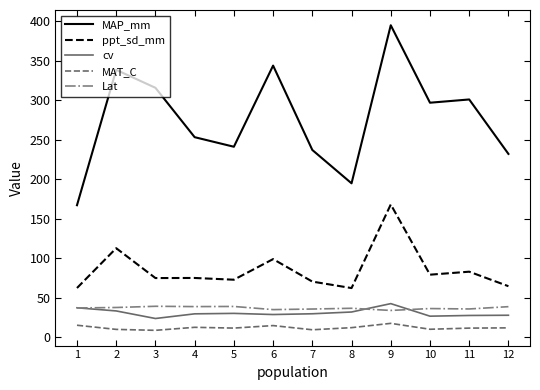

What is the difference between the MAP_mm values at 1 and 12?

64.9